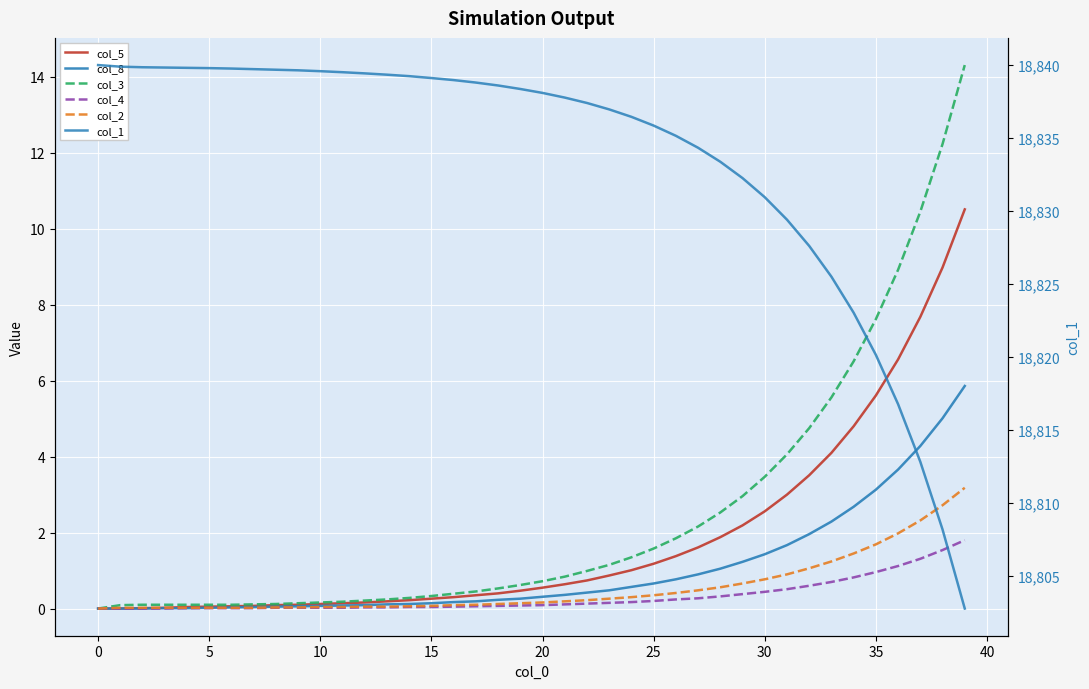

True or false: col_4 and col_2 cross at least once.

False